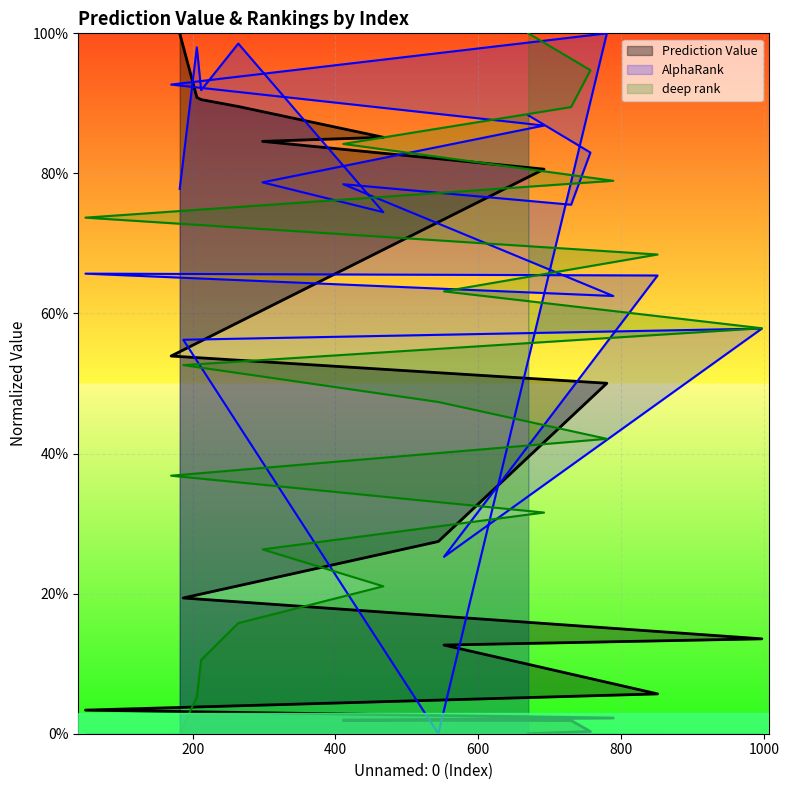

At which category is the sum across all series the highest?

264